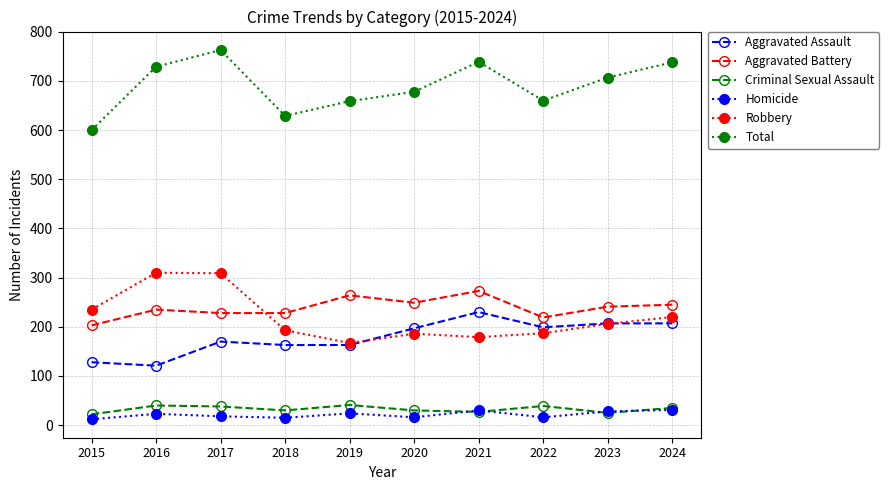

At which category does Total reach its first local peak?

2017